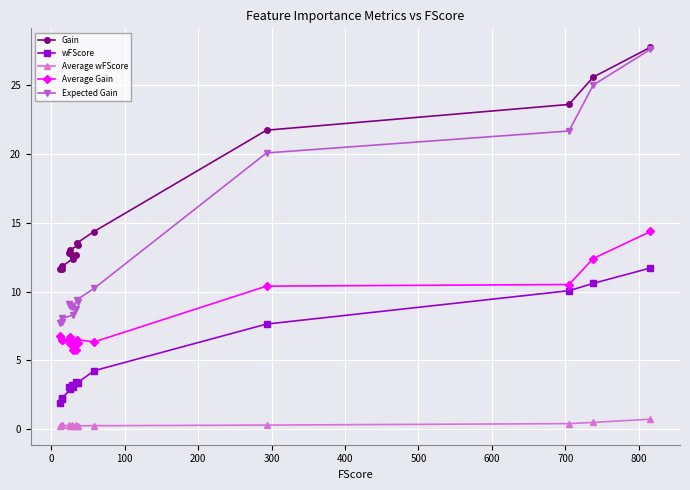

What is the value of the Expected Gain point at the 12th from the left?

20.1